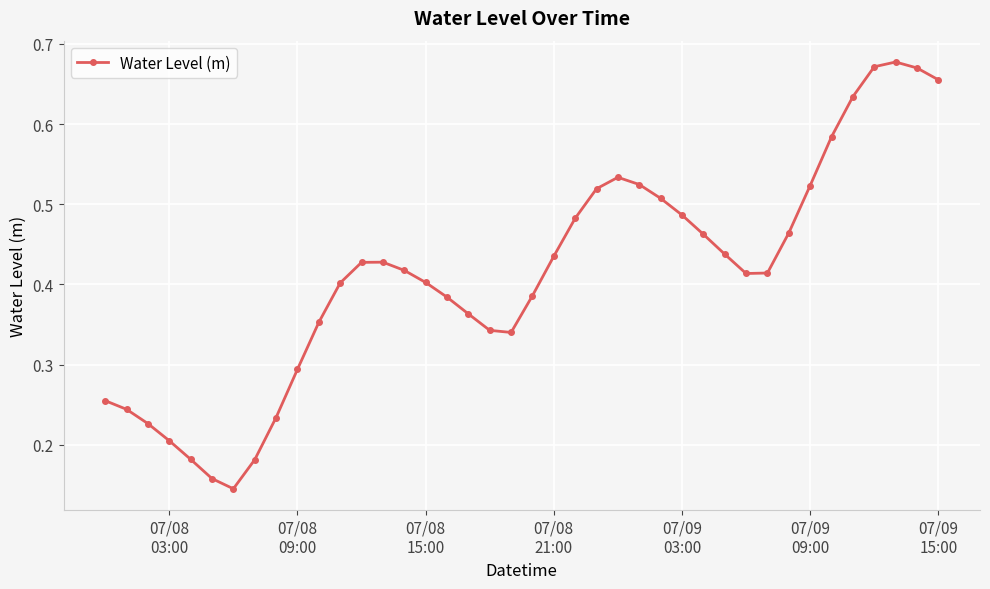

How many values are between 0 and 1?

40